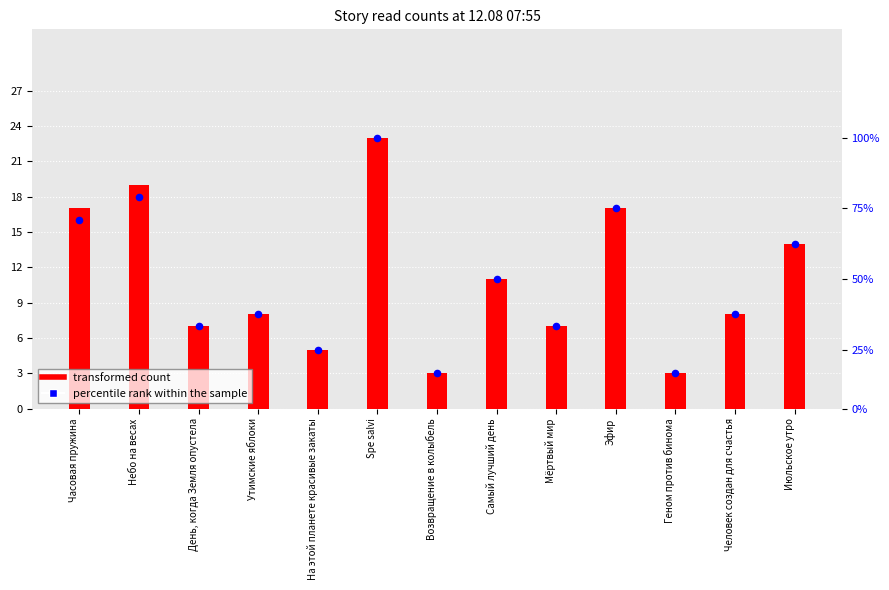

Which series reaches the minimum Y coordinate?

transformed count